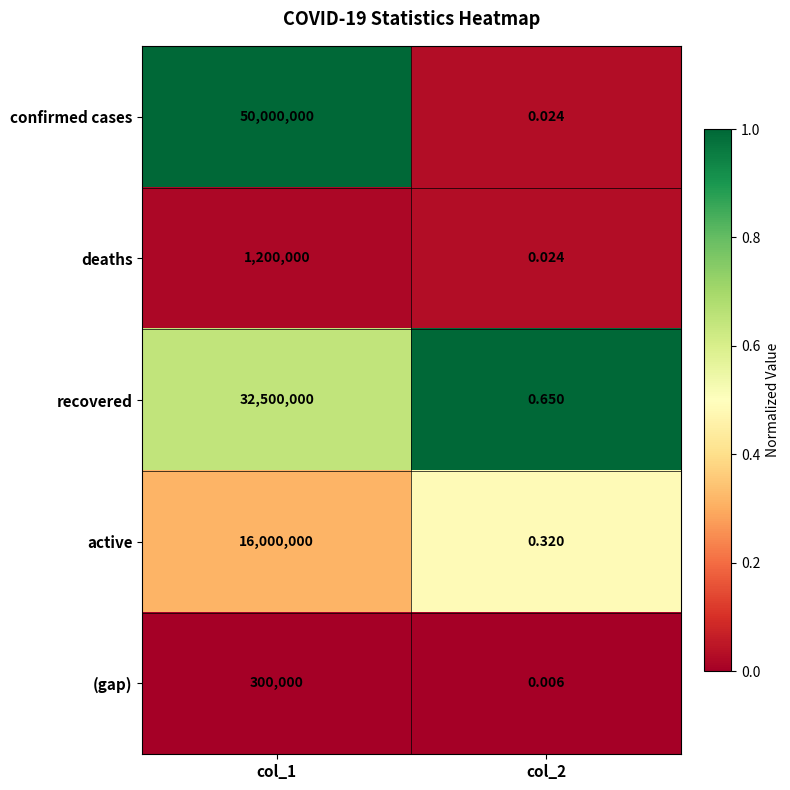

At which category does the chart reach its peak across all series?

col_1